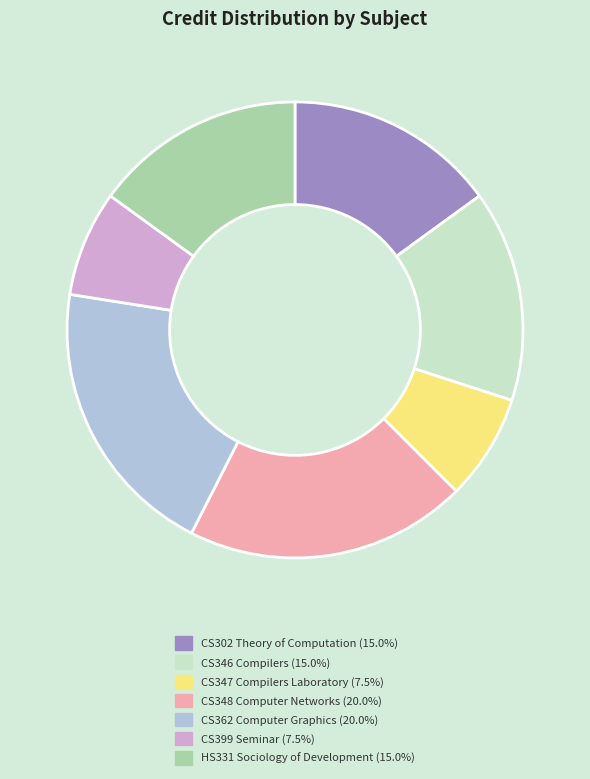

Is there a majority slice in this chart?

No